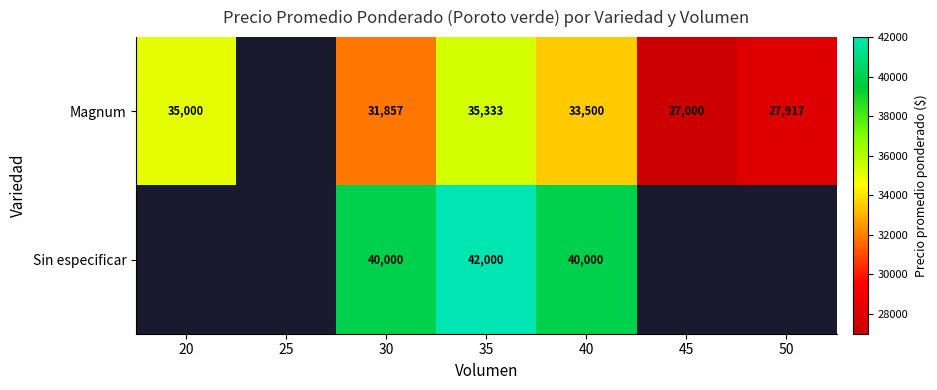

How many distinct data groups are displayed?

2